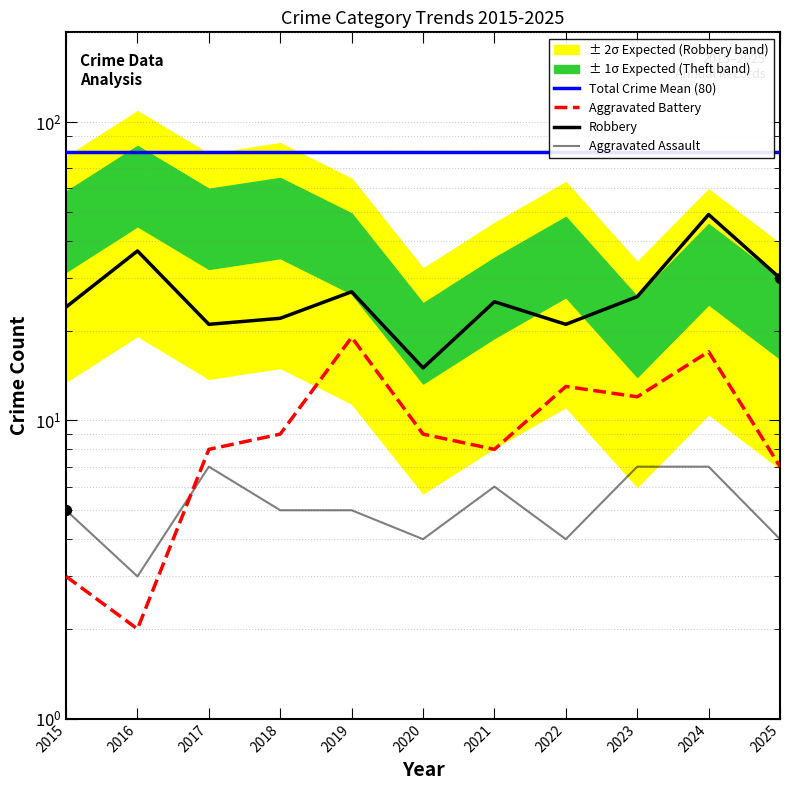

What is the total value across all series at 2024?

73